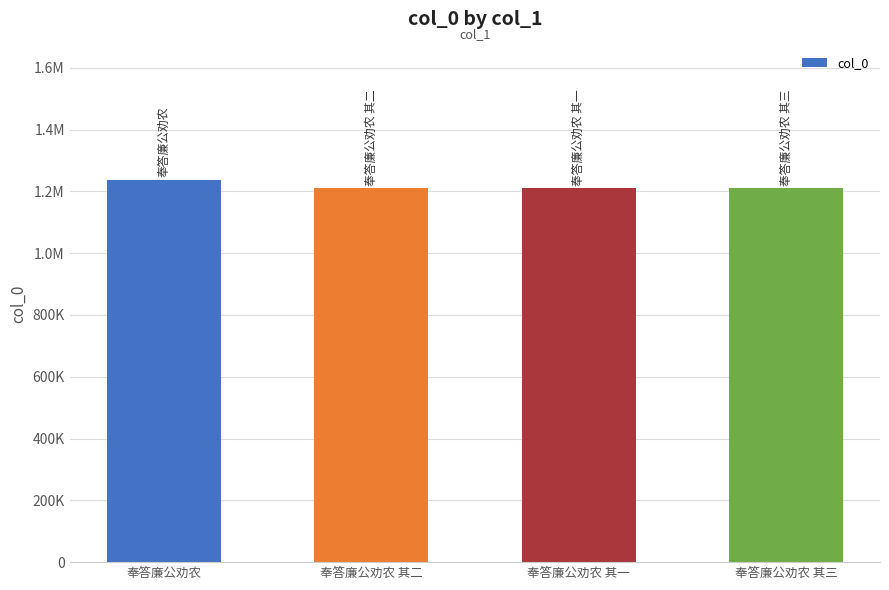

Are the bars horizontal?

No